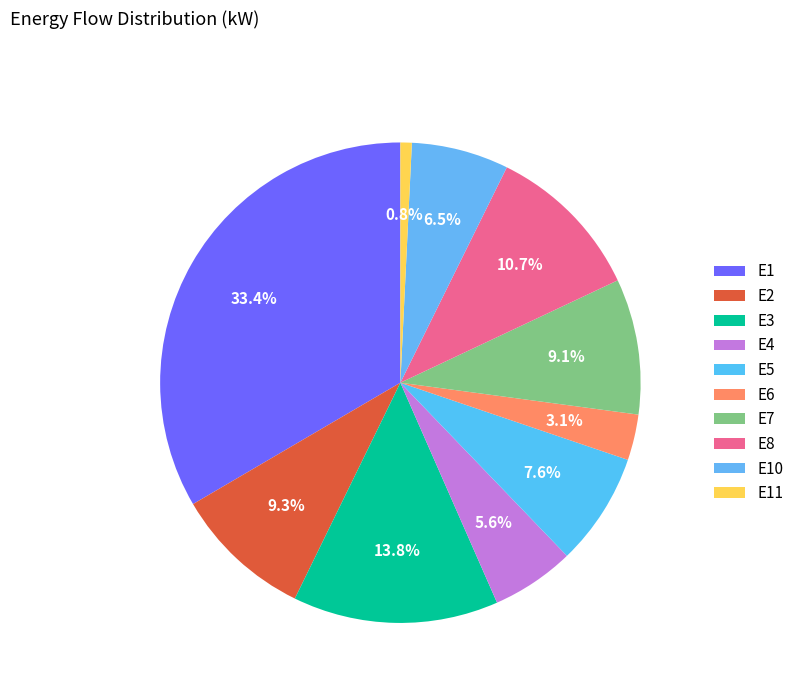

How many slices are in this pie chart?

10